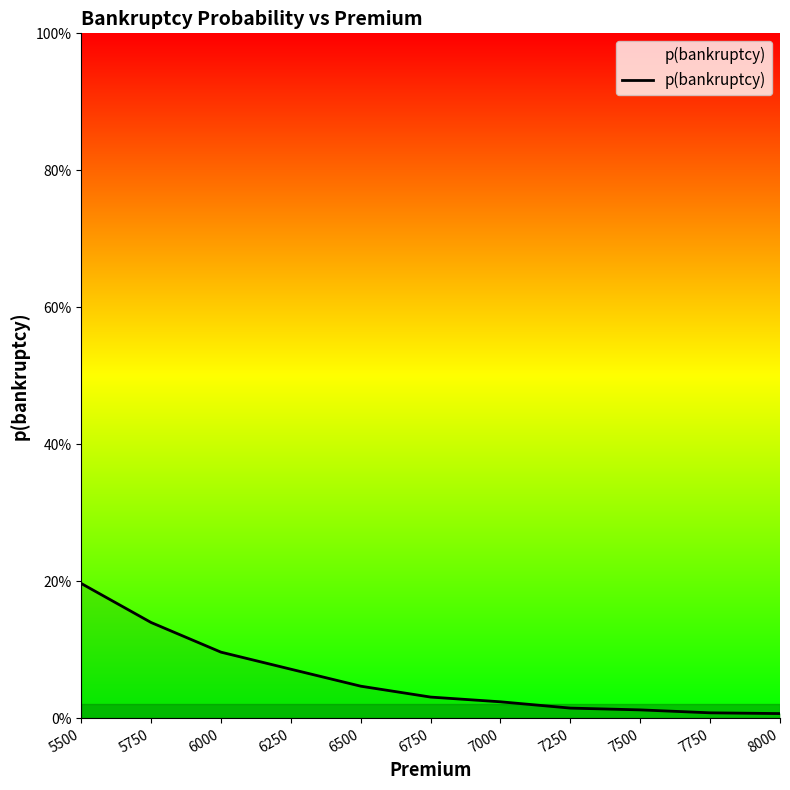

Reading right to left, what are all the values shown in this chart?

0.0	0.0	0.0	0.0	0.0	0.0	0.0	0.1	0.1	0.1	0.2